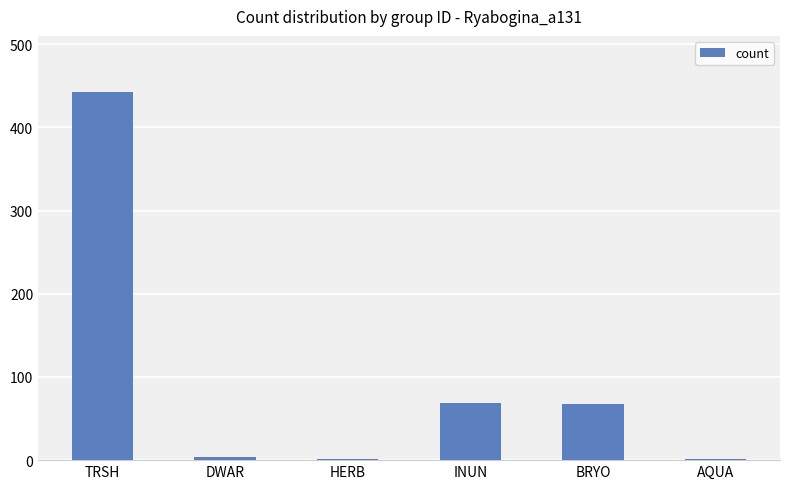

Are the bars horizontal?

No